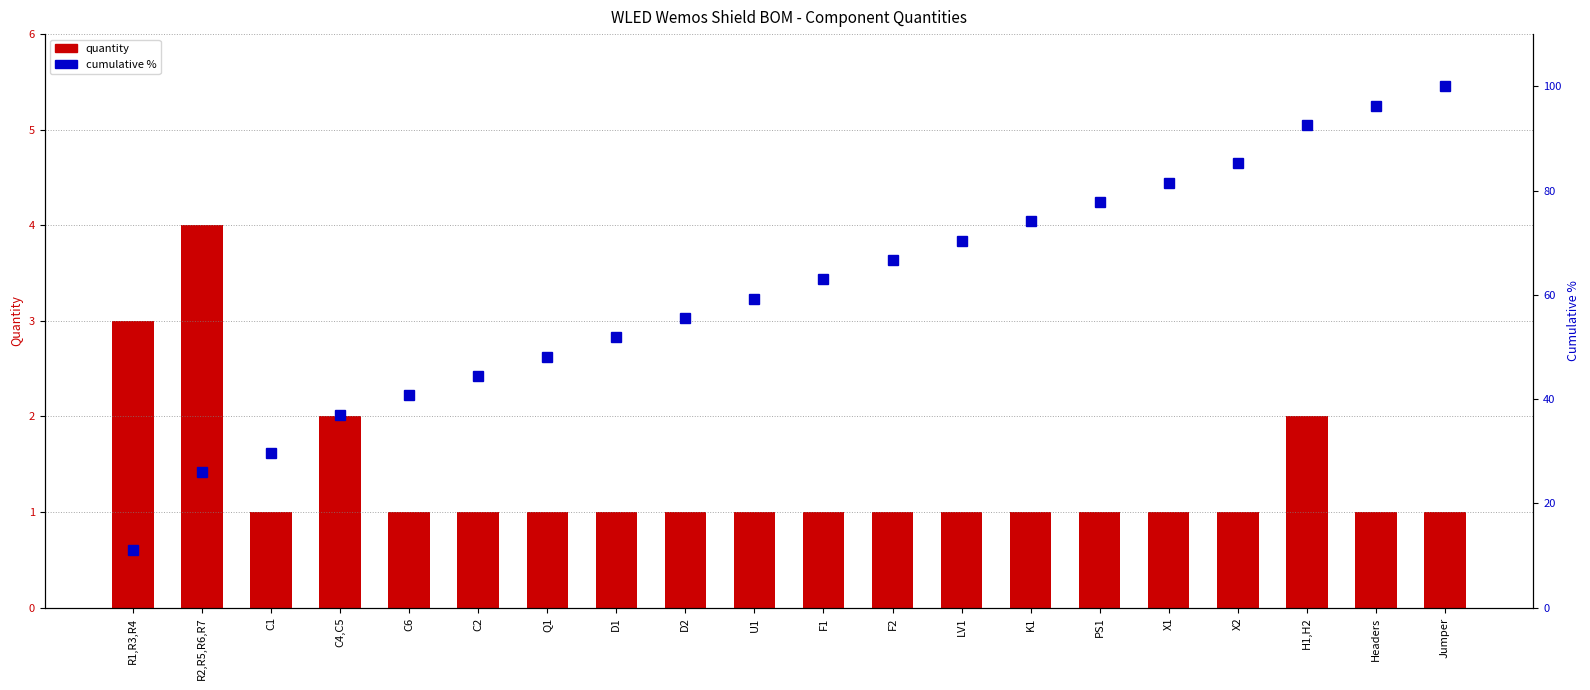

How many series are shown in this chart?

2